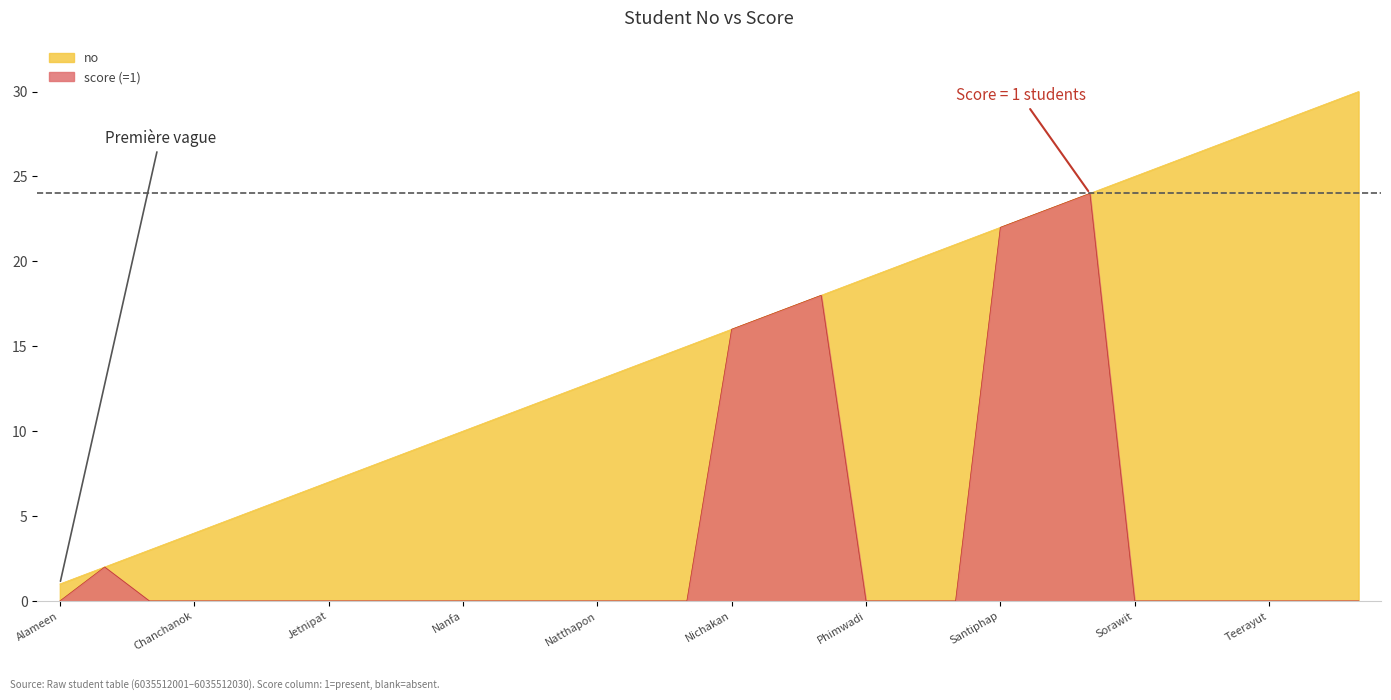

What is the total value across all series at Sorawit?

25